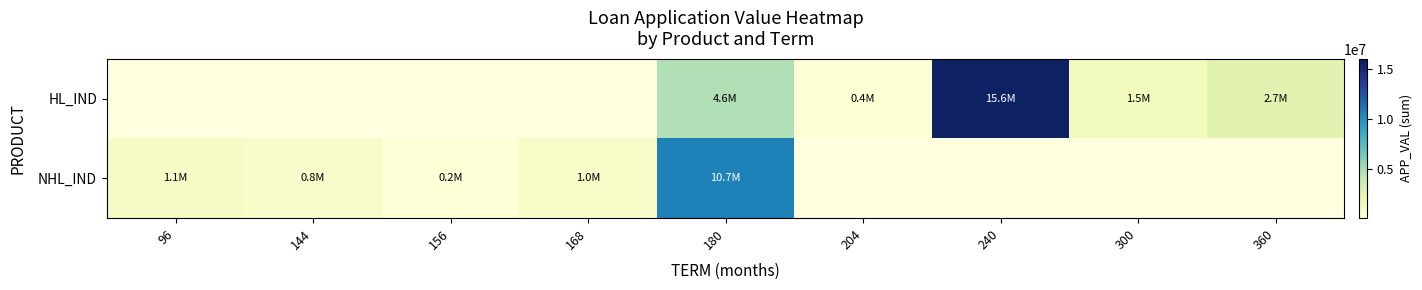

Which label corresponds to the largest value in the chart?

240